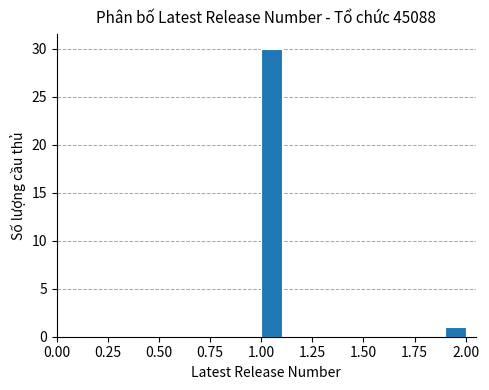

Read against the x-axis, roughly where is the centre of the tallest bar?

1.05